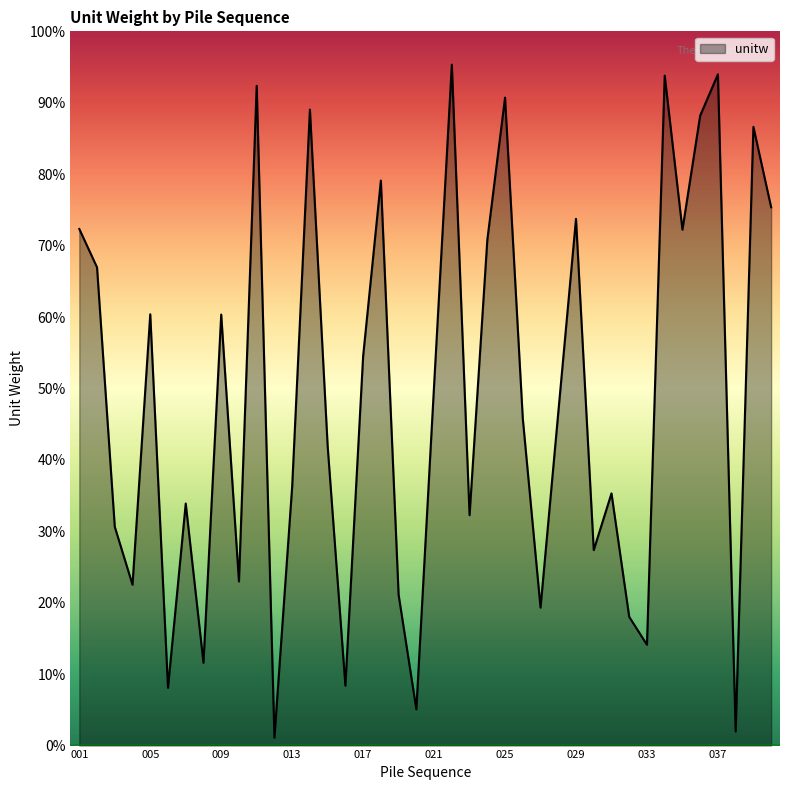

Is this an area chart (filled region under the line)?

Yes